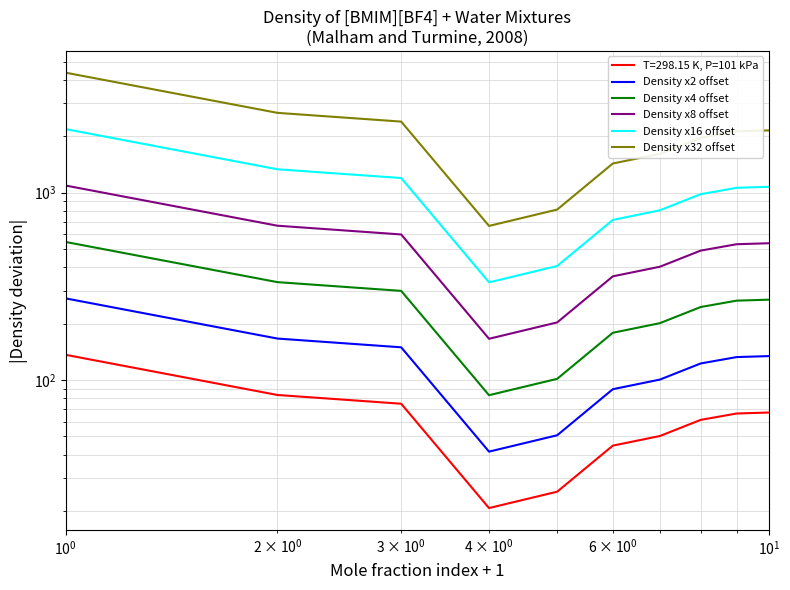

How many values in the Density x2 offset series exceed 132?

5